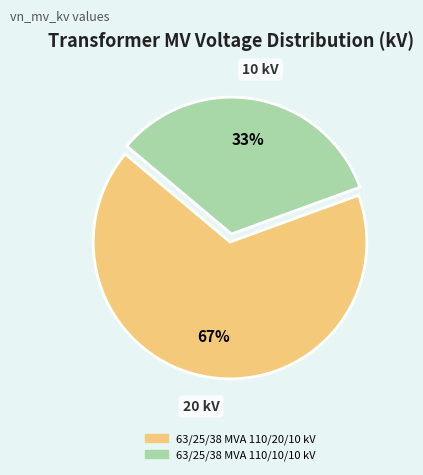

Rank the categories by value from highest to lowest.

63/25/38 MVA 110/20/10 kV, 63/25/38 MVA 110/10/10 kV